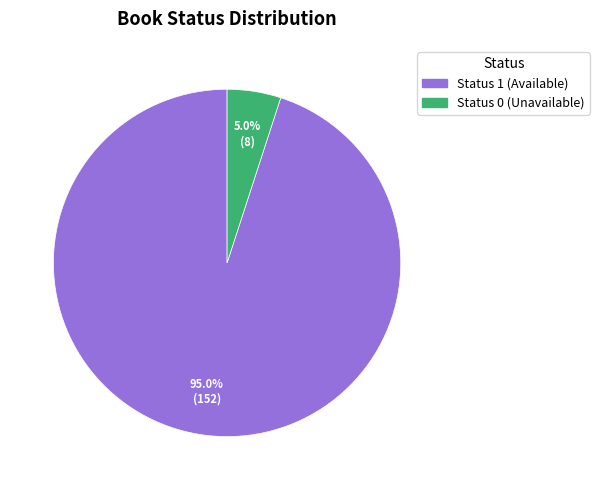

Does any single category account for the majority?

Yes